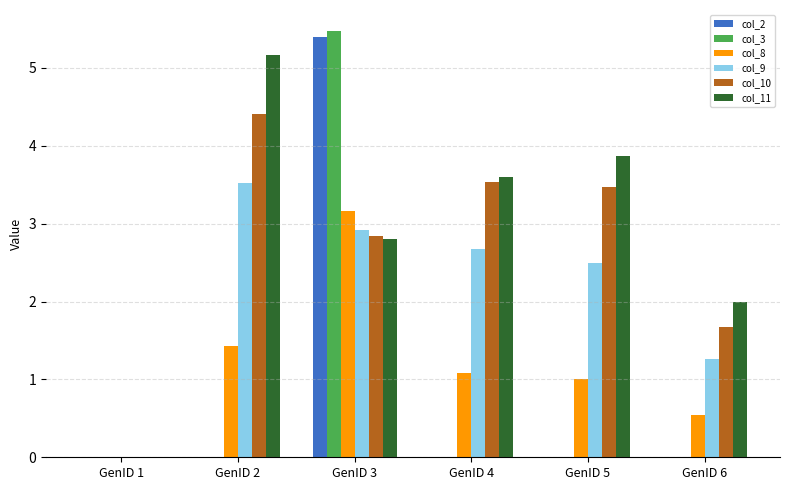

Which series has the largest range (max minus min)?

col_3